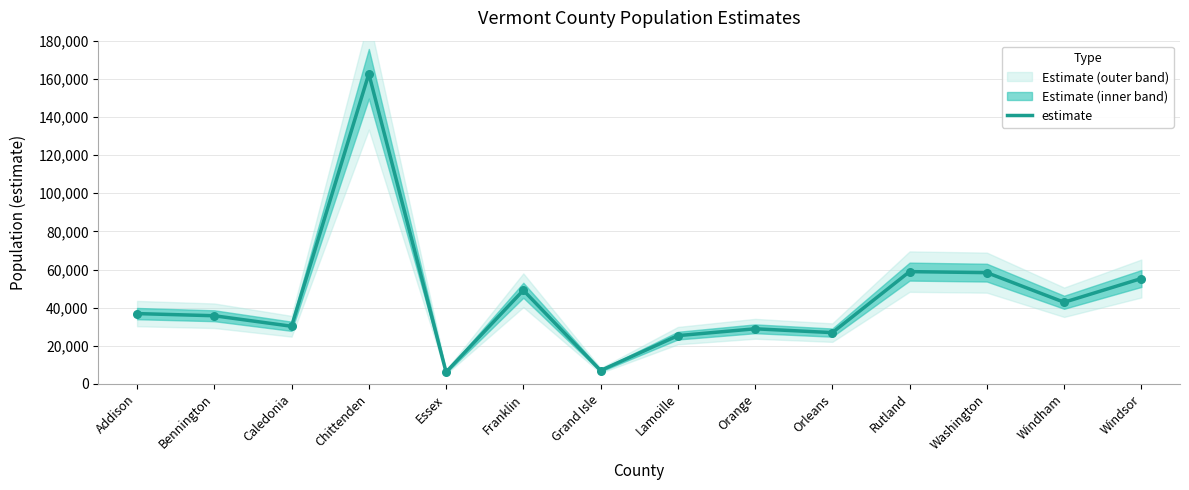

Between Orleans and Franklin, which is larger?

Franklin